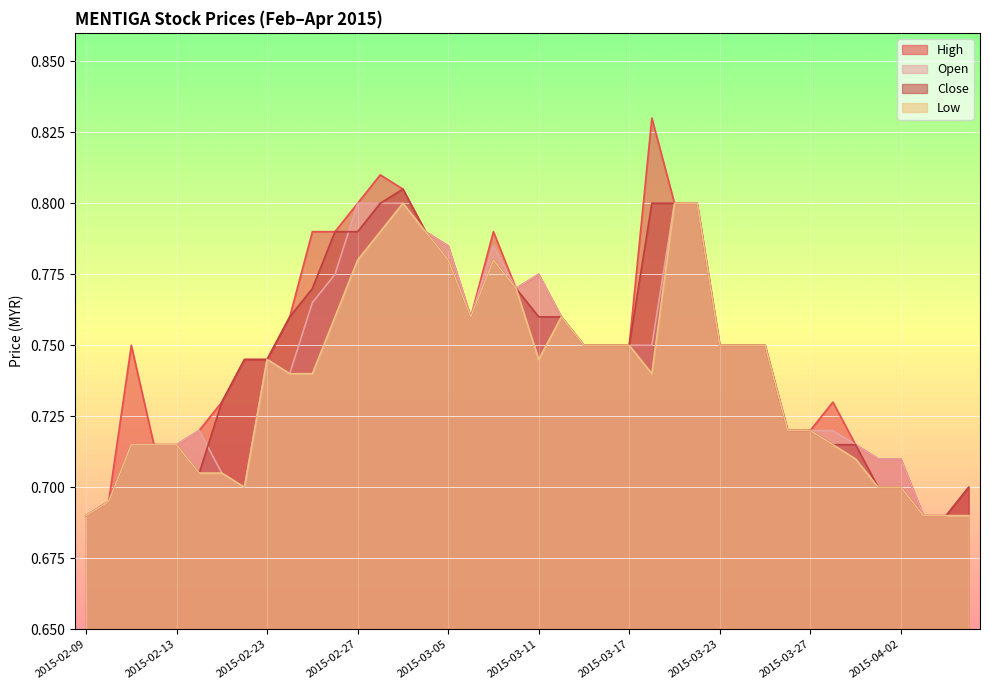

The low series shows 0.4 at 2015-02-18. True or false?

False